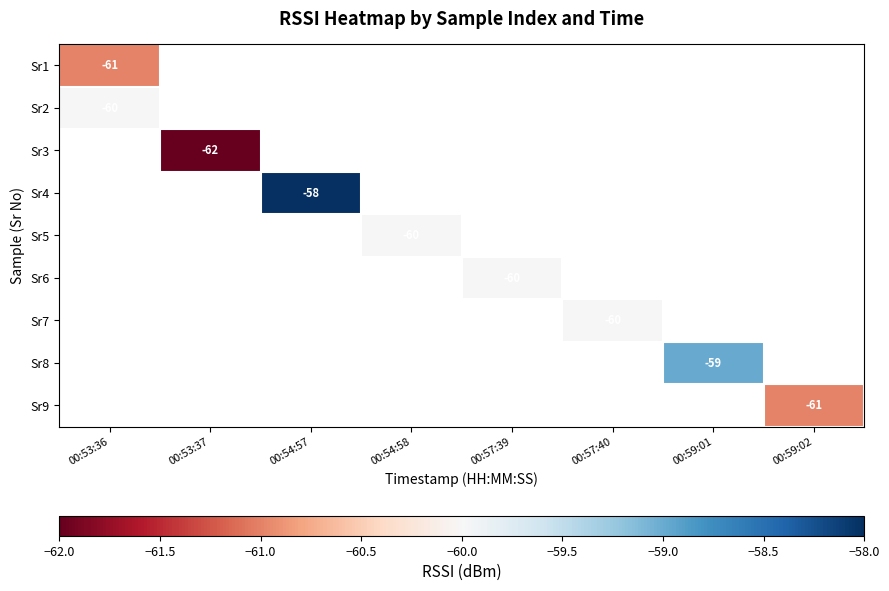

Is the value of Sr9 at 00:59:02 greater than the value of Sr6 at 00:57:39?

No